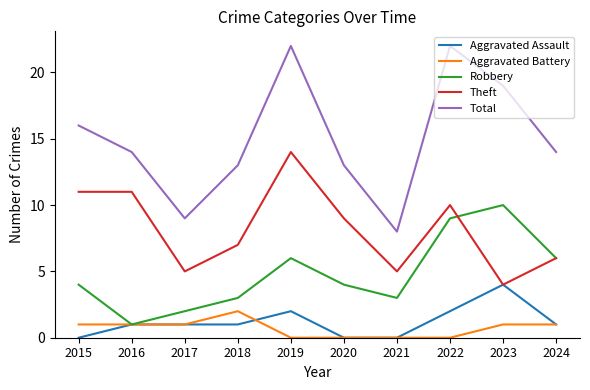

Reading left to right, list all the values displayed in this chart.

Aggravated Assault: 2015=0	2016=1	2017=1	2018=1	2019=2	2020=0	2021=0	2022=2	2023=4	2024=1
Aggravated Battery: 2015=1	2016=1	2017=1	2018=2	2019=0	2020=0	2021=0	2022=0	2023=1	2024=1
Robbery: 2015=4	2016=1	2017=2	2018=3	2019=6	2020=4	2021=3	2022=9	2023=10	2024=6
Theft: 2015=11	2016=11	2017=5	2018=7	2019=14	2020=9	2021=5	2022=10	2023=4	2024=6
Total: 2015=16	2016=14	2017=9	2018=13	2019=22	2020=13	2021=8	2022=22	2023=19	2024=14